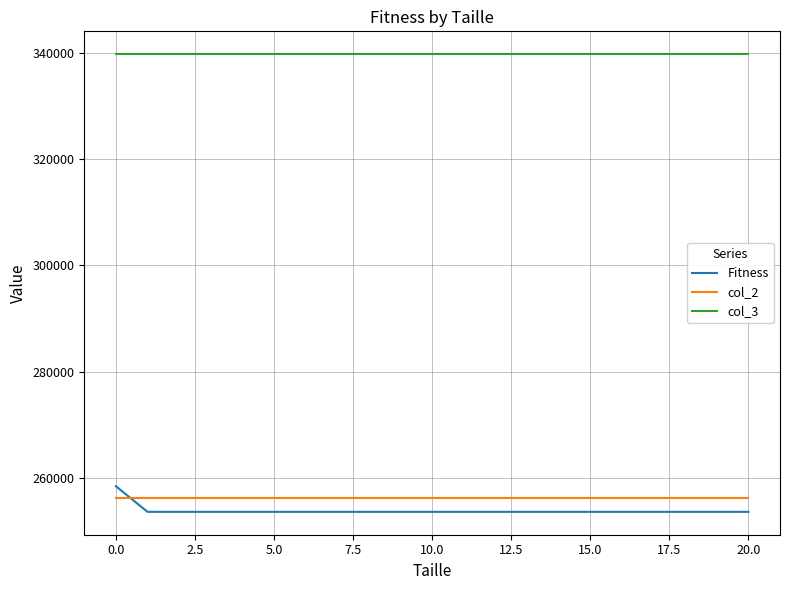

How many lines are shown in the chart?

3